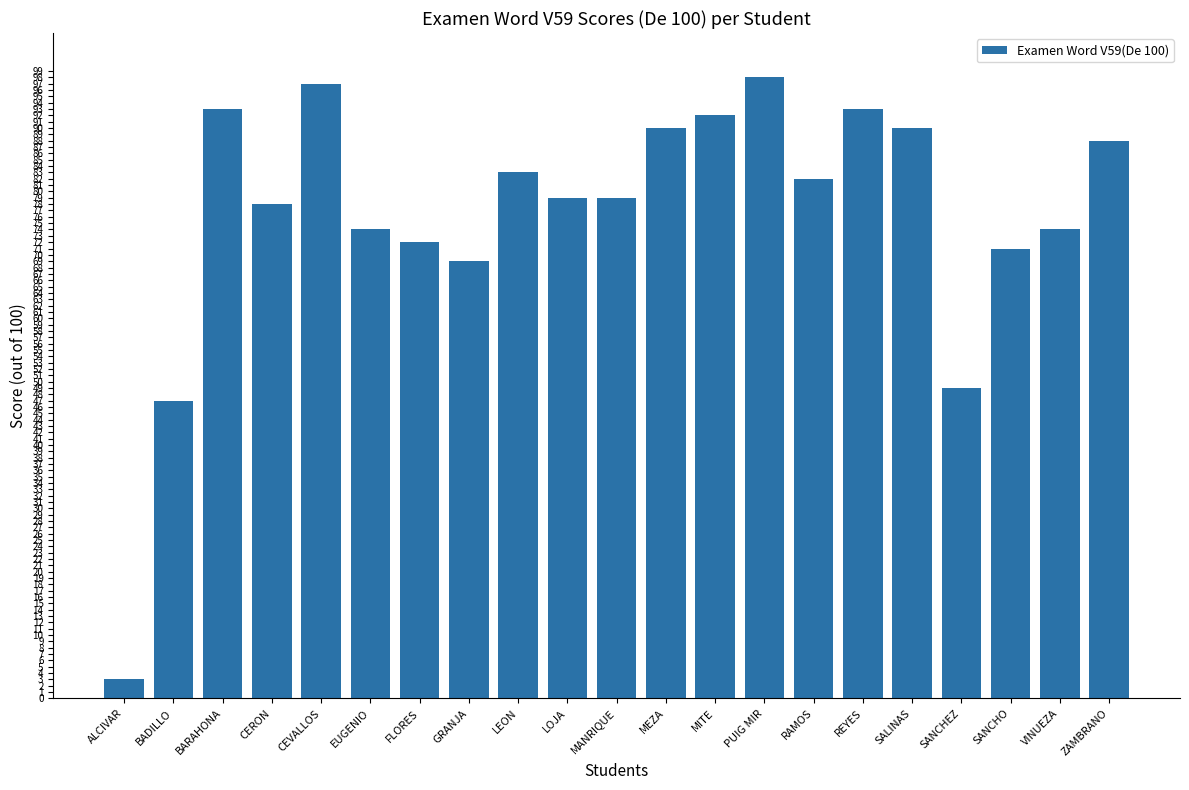

What is the minimum value shown in the chart?

3